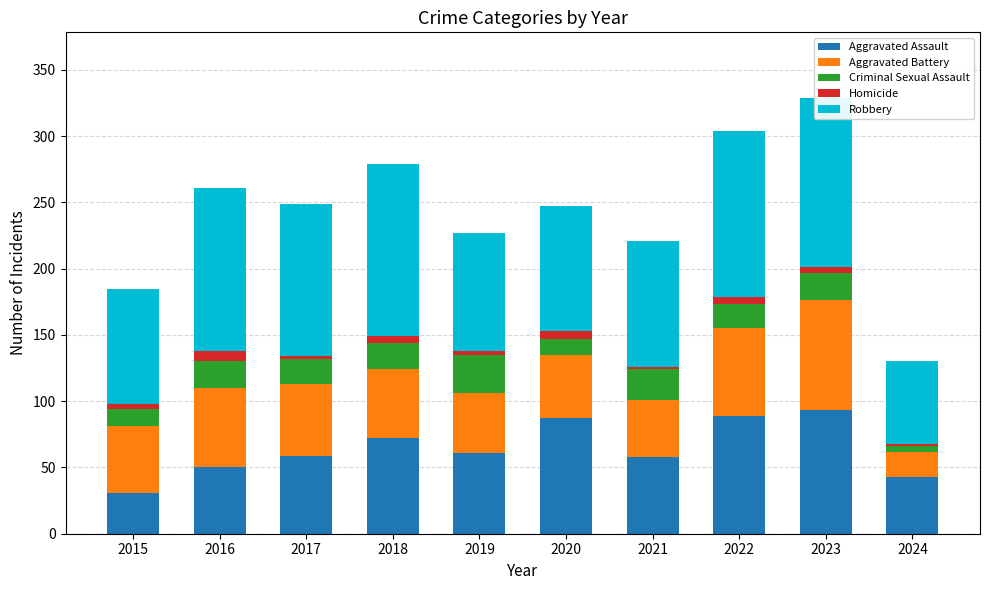

At which label does Aggravated Assault reach its minimum?

2015